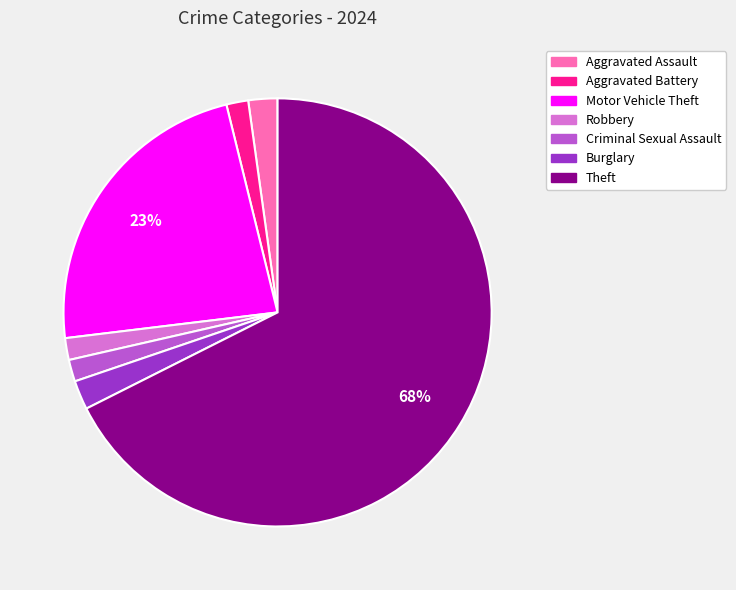

To the nearest percent, what is the difference between the Aggravated Battery and Motor Vehicle Theft slice percentages?

21%